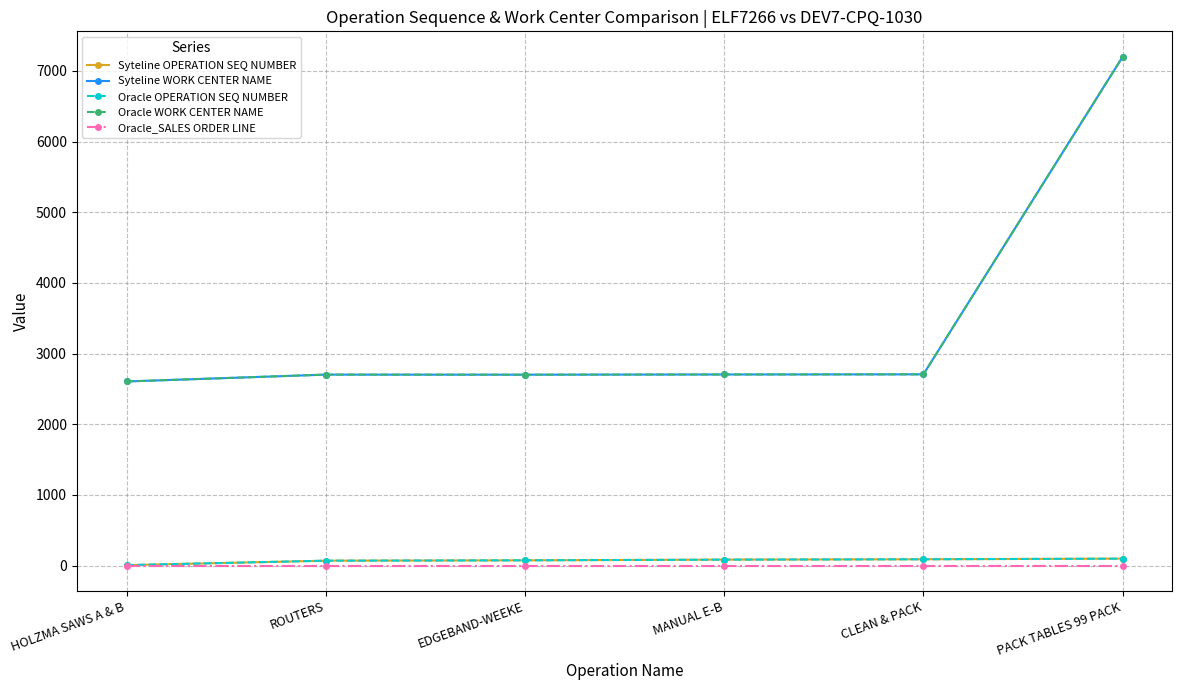

Which series changed the most between EDGEBAND-WEEKE and CLEAN & PACK?

Syteline OPERATION SEQ NUMBER